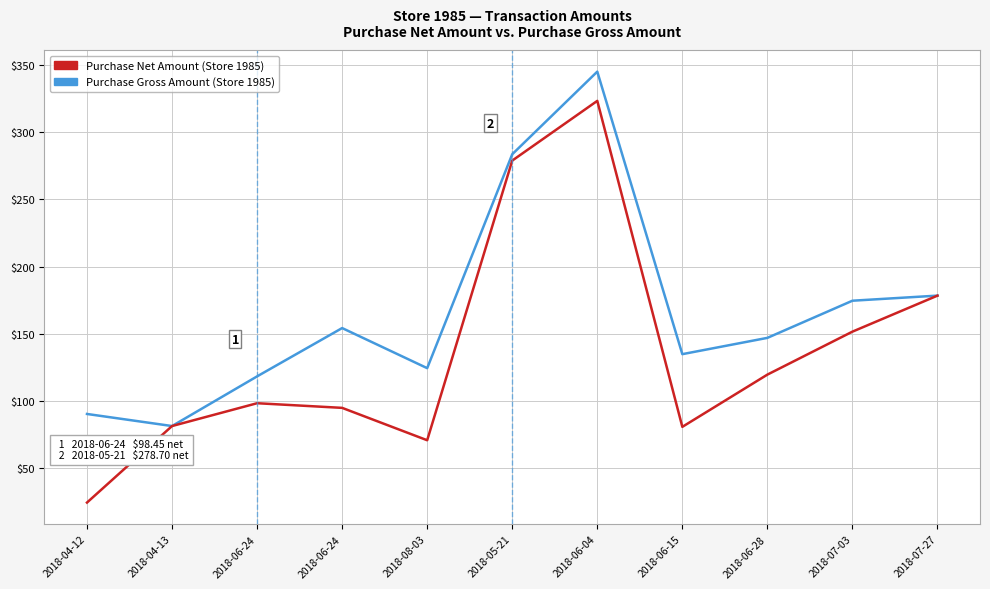

How many values in the Purchase Net Amount (Store 1985) series exceed 98?

6